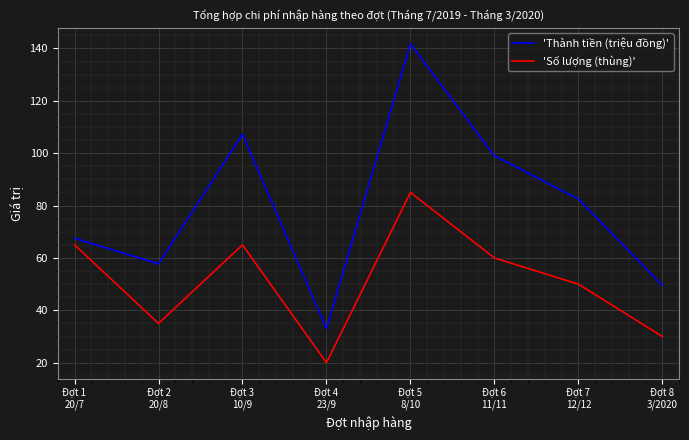

True or false: 'Thành tiền (triệu đồng)' and 'Số lượng (thùng)' cross at least once.

False